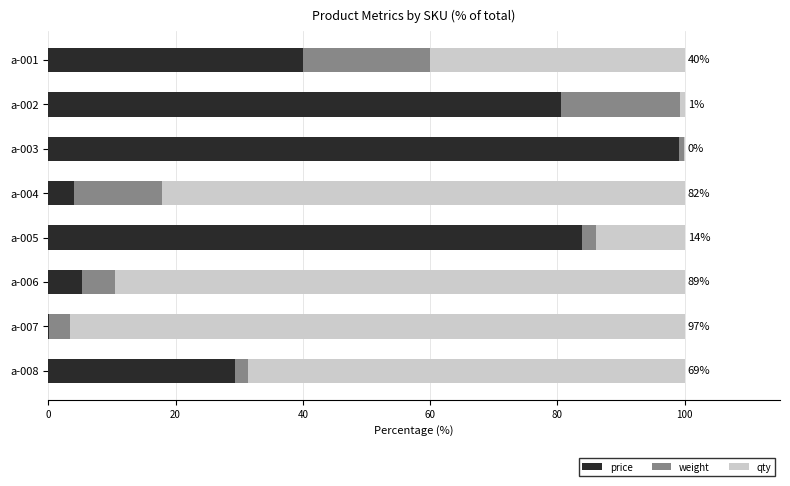

True or false: price has a value of 83.9 at a-005.

True